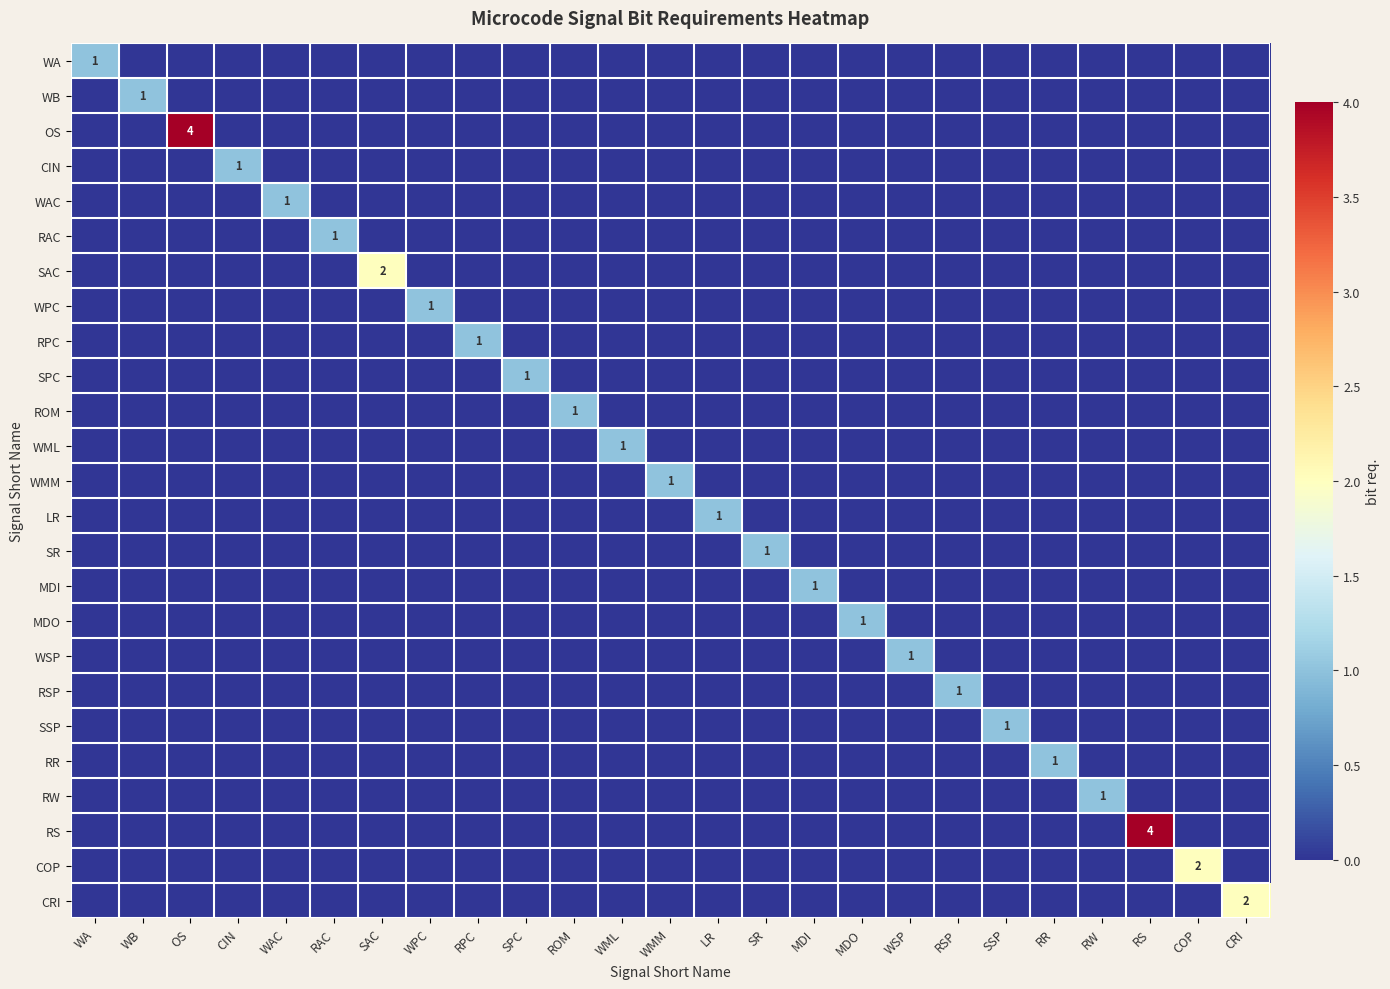

At which category is the sum across all series the highest?

OS